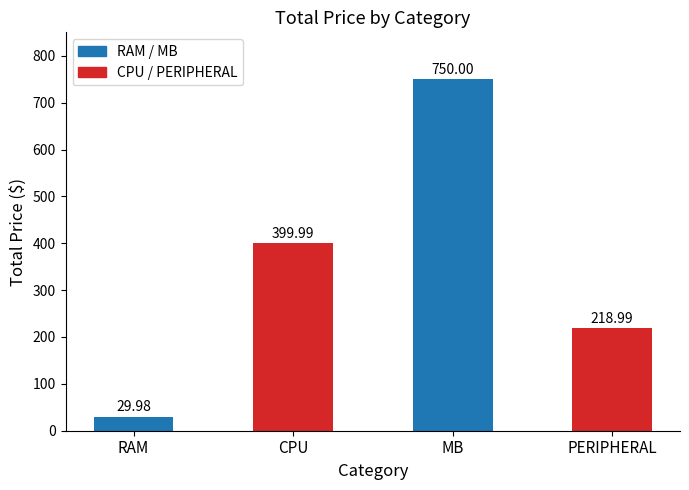

Rank the categories by value from highest to lowest.

MB, CPU, PERIPHERAL, RAM